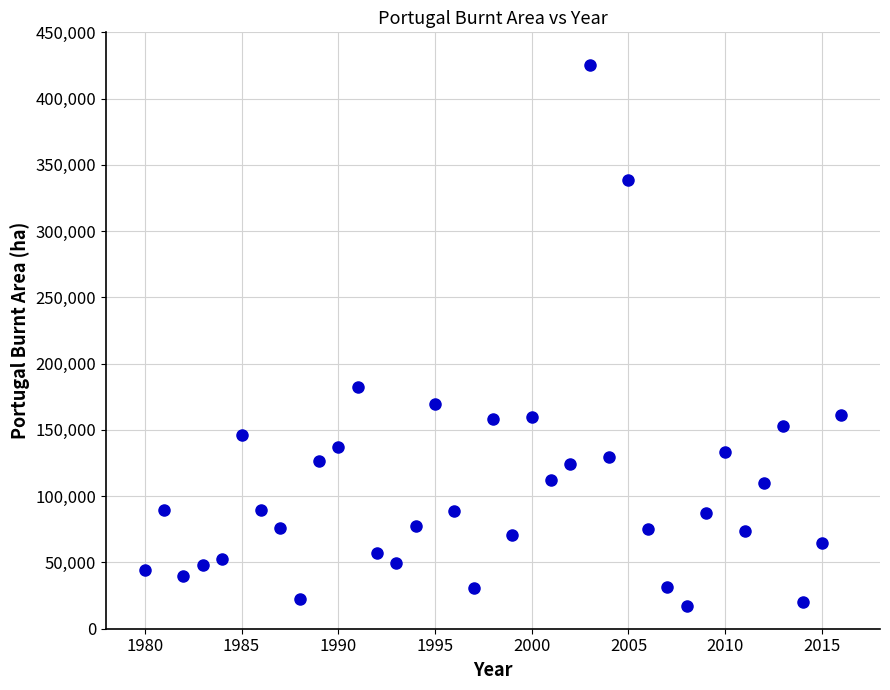

What is the range of X values (max minus min)?

36